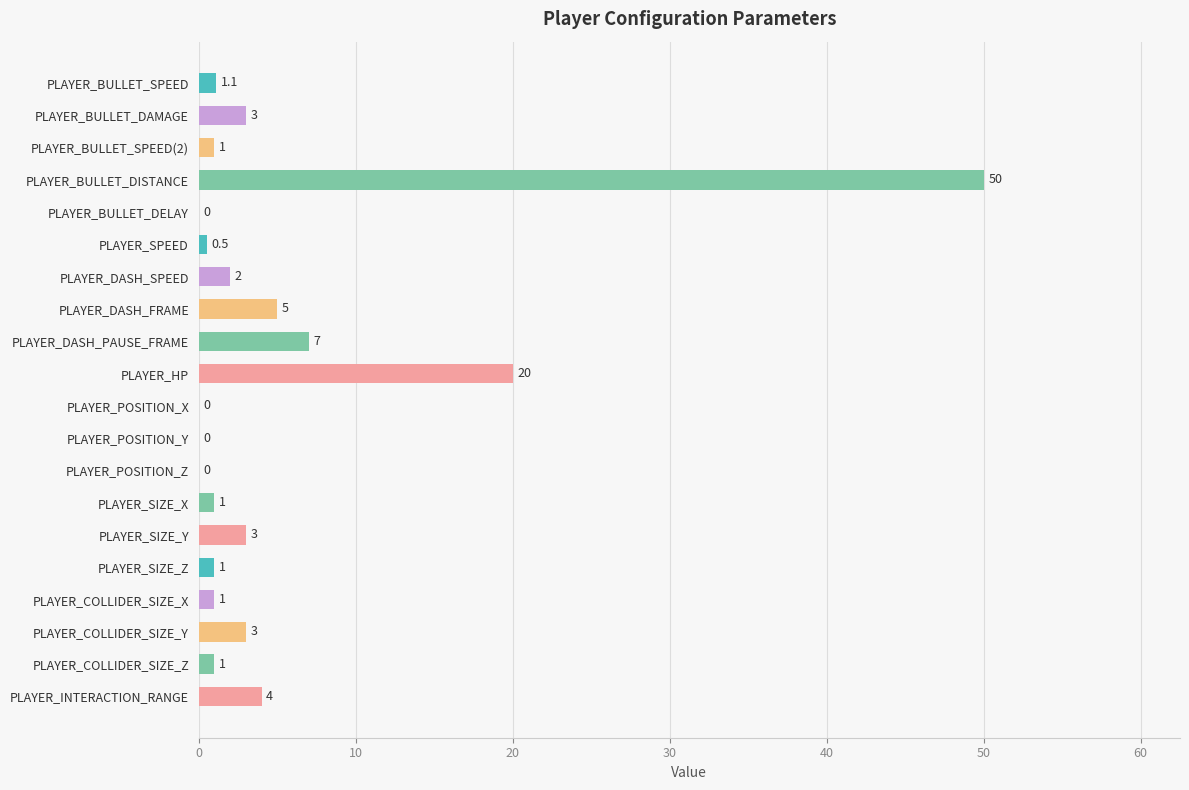

Which has a higher value, PLAYER_BULLET_SPEED or PLAYER_COLLIDER_SIZE_X?

PLAYER_BULLET_SPEED